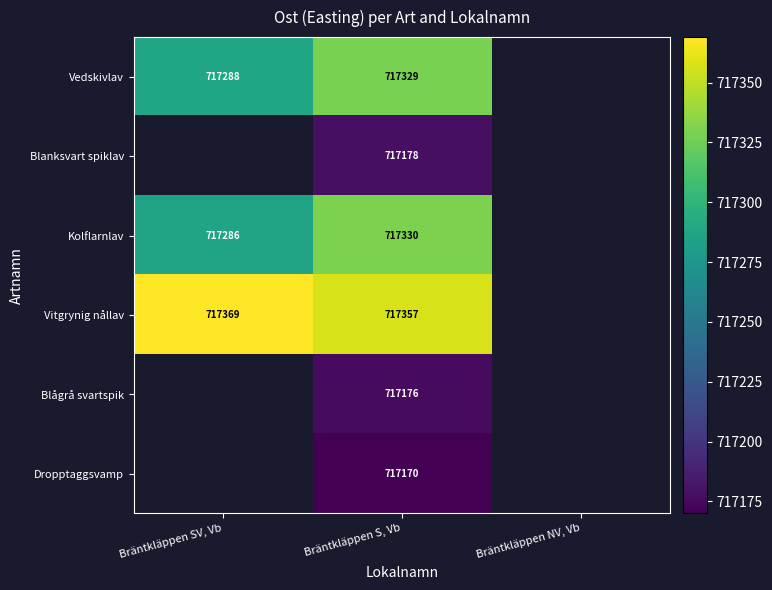

At which category is the sum across all series the highest?

Bräntkläppen S, Vb